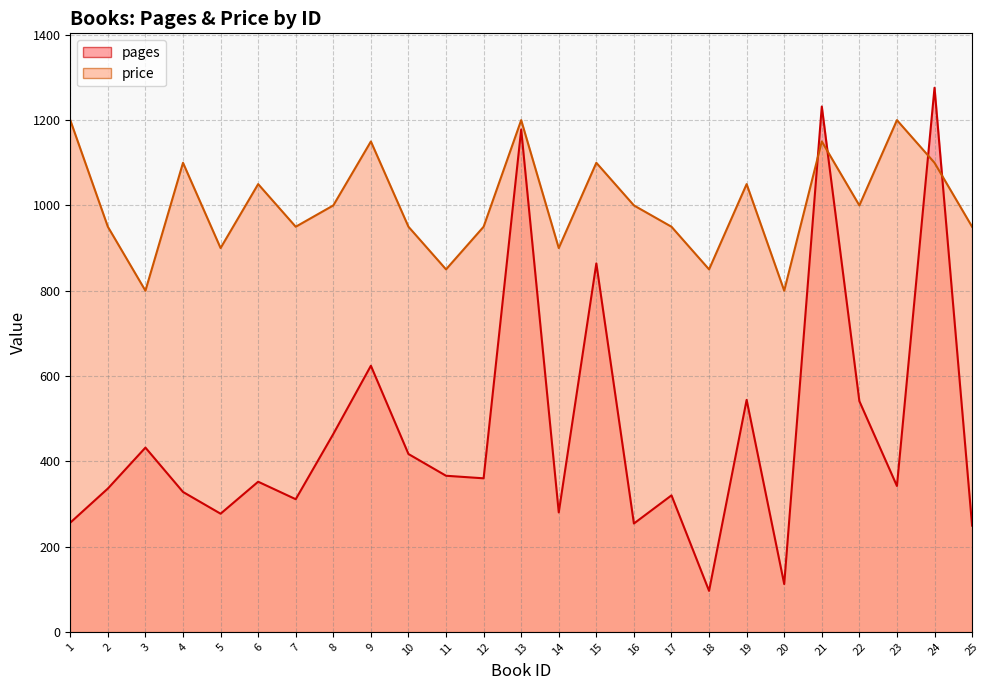

The value of pages at 21 is 858. True or false?

False